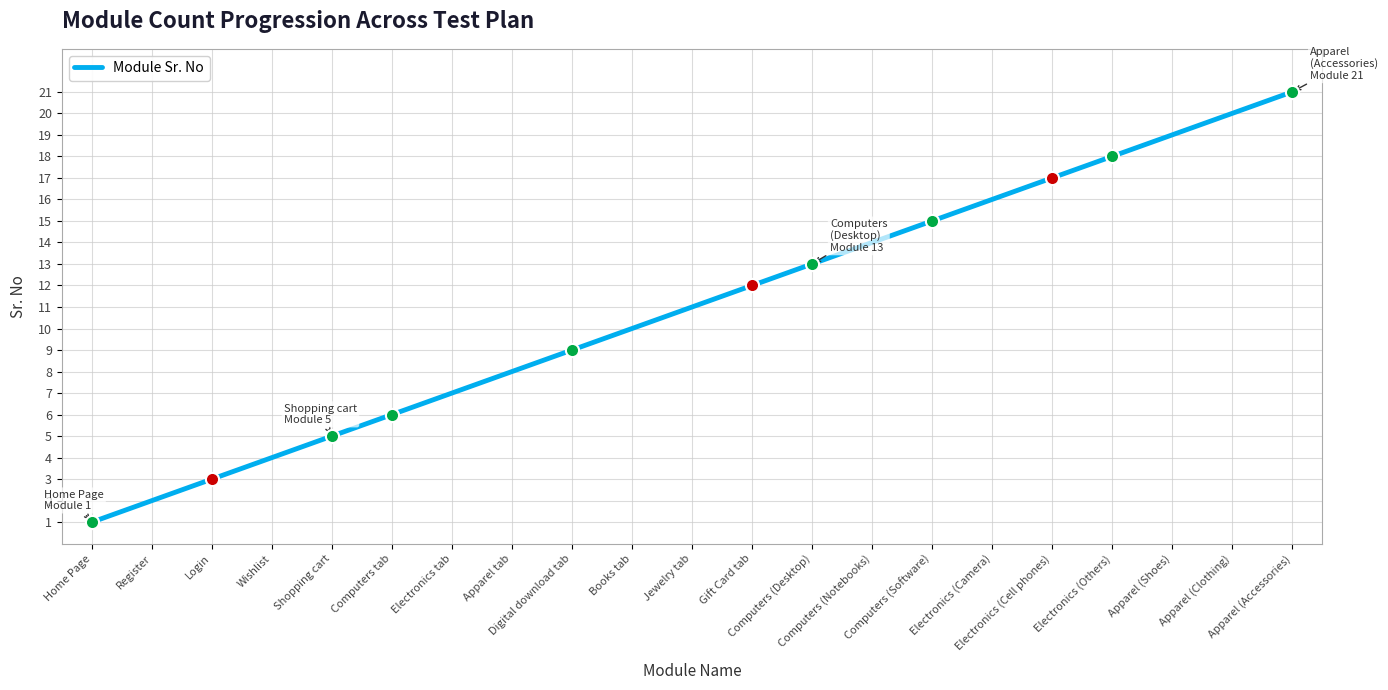

What is the change in value from Electronics (Cell phones) to Apparel (Shoes)?

+2